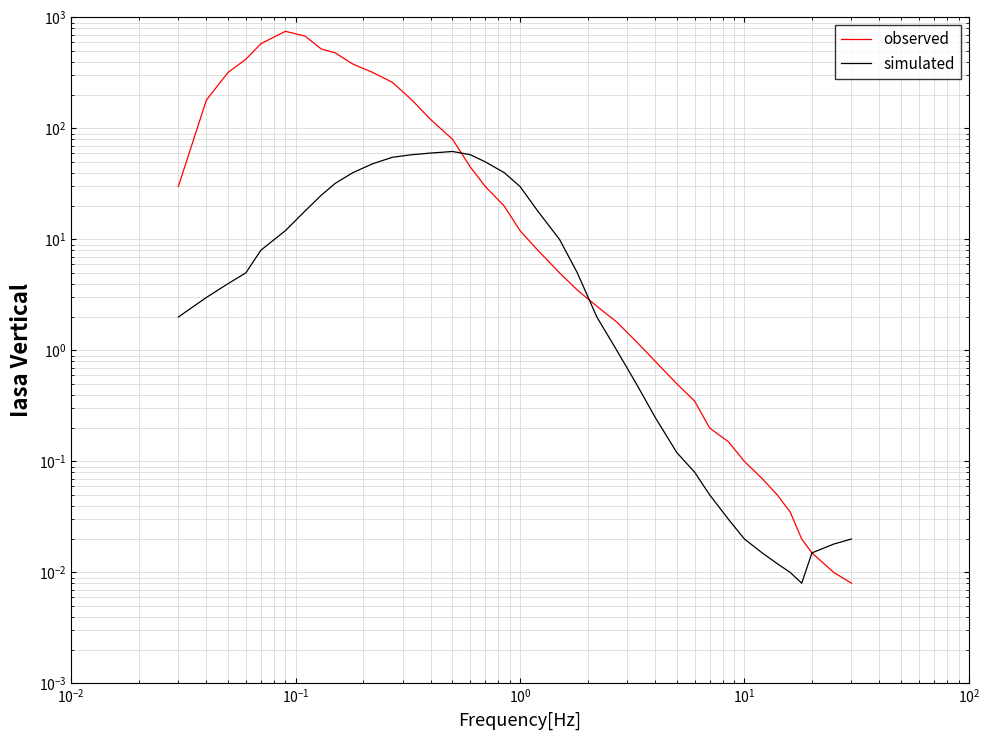

Is this an area chart (filled region under the line)?

No